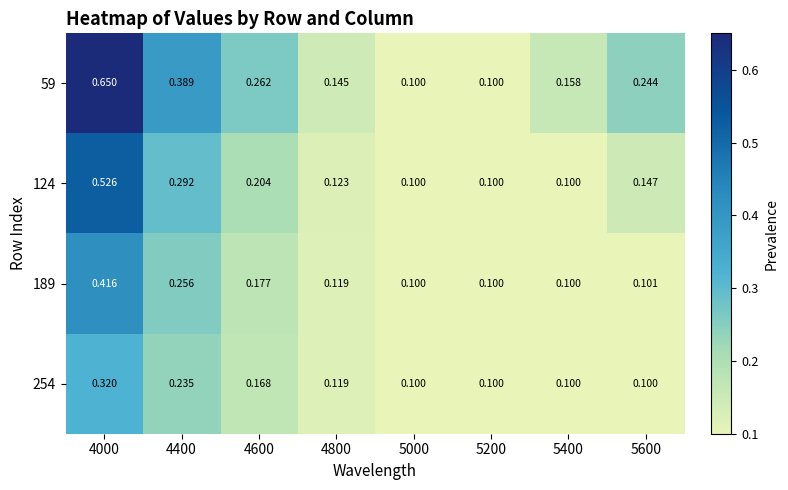

Is the value of 124 at 5600 greater than the value of 254 at 4600?

No